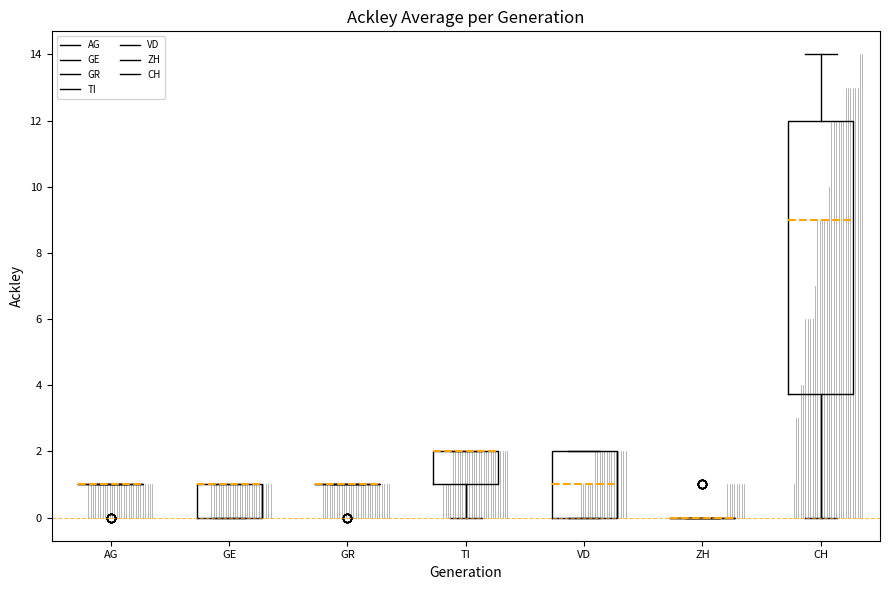

Comparing the boxes themselves (not the whiskers), which one is the tallest?

CH